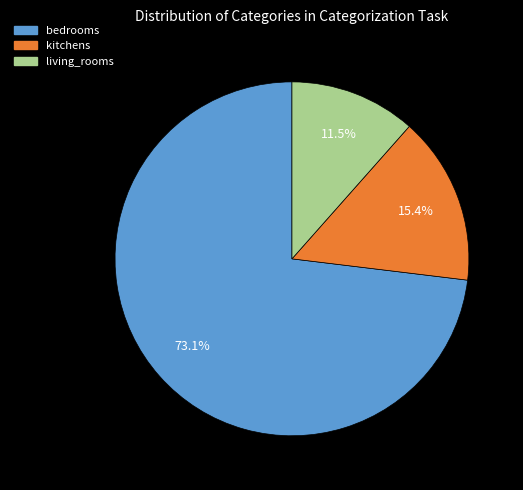

To the nearest percent, what is the average slice percentage?

33%